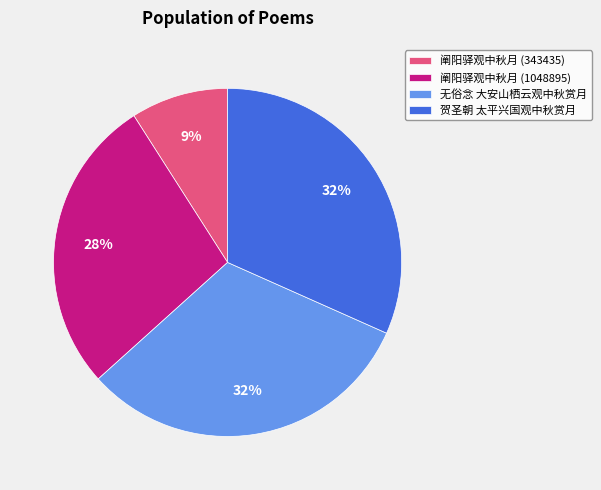

How many segments does this pie chart have?

4